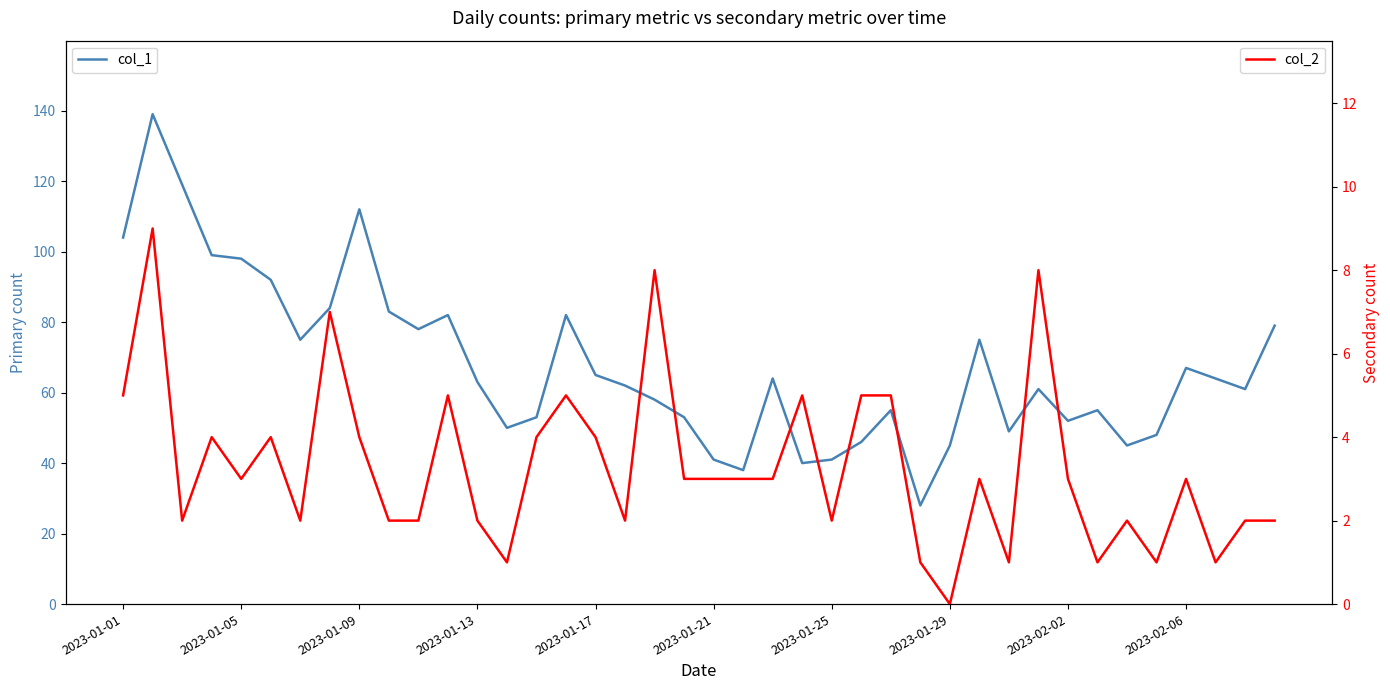

Does the chart display data point markers on the line(s)?

No